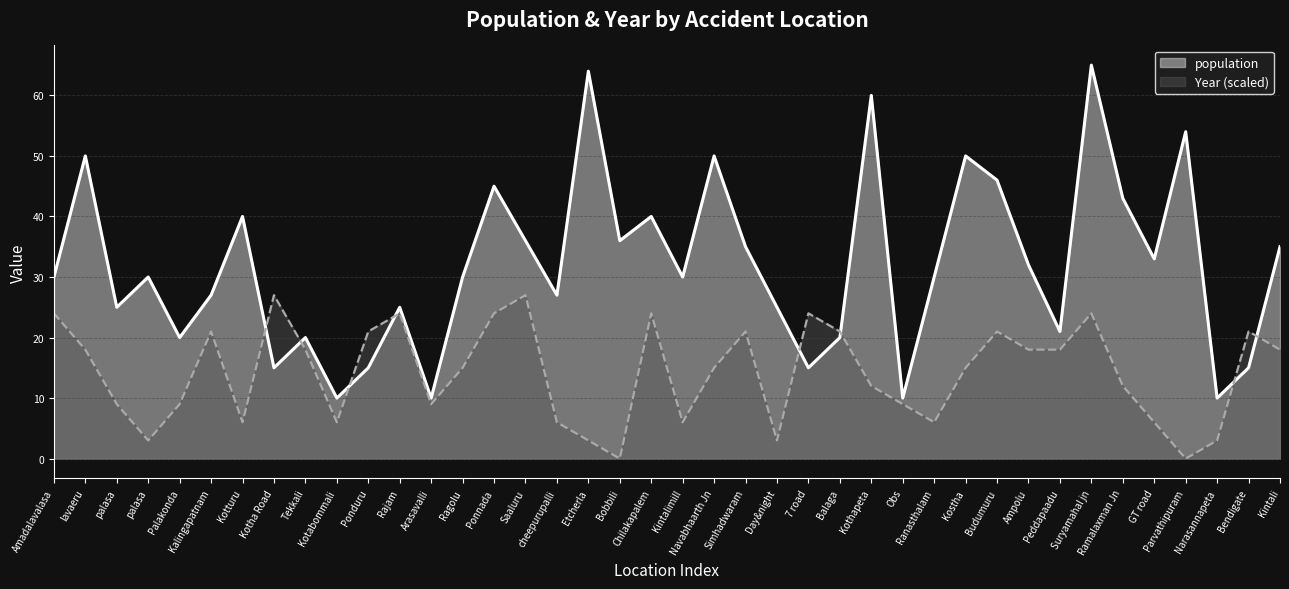

What is the value of the Year point at the 33rd from the left?

18